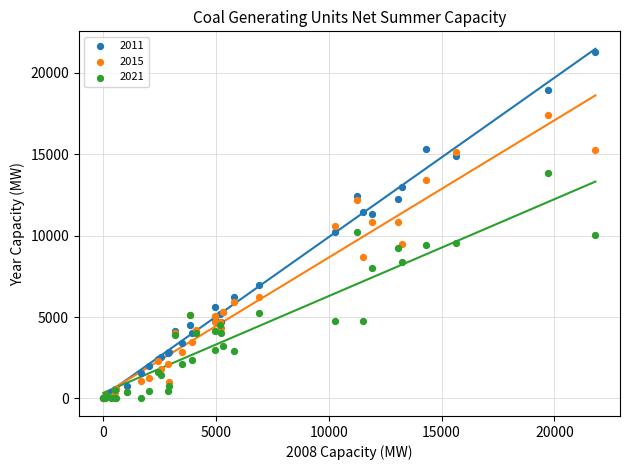

What are all the series names shown in the legend?

2011, 2015, 2021